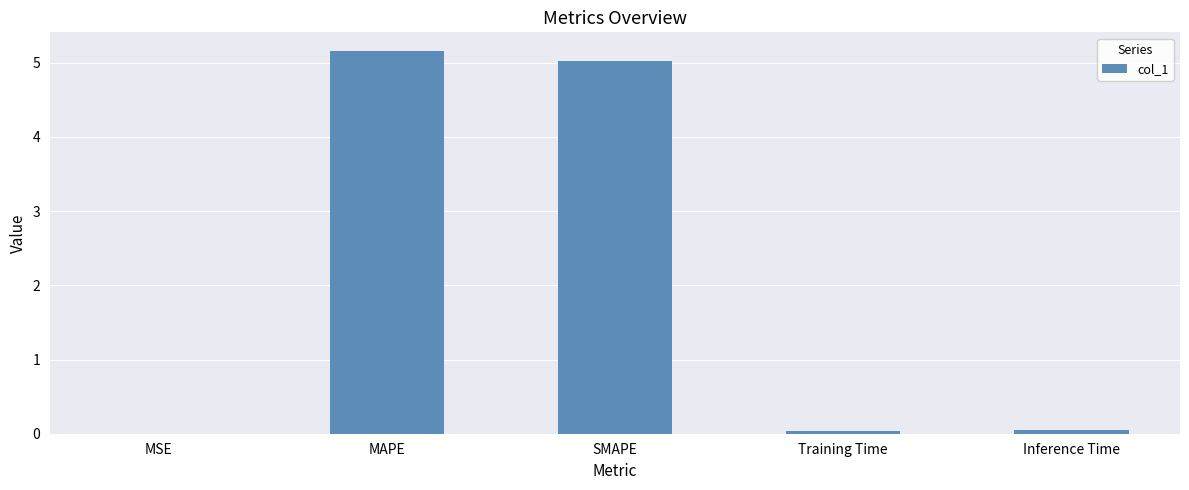

Is it true that the value at SMAPE is 7.9?

False